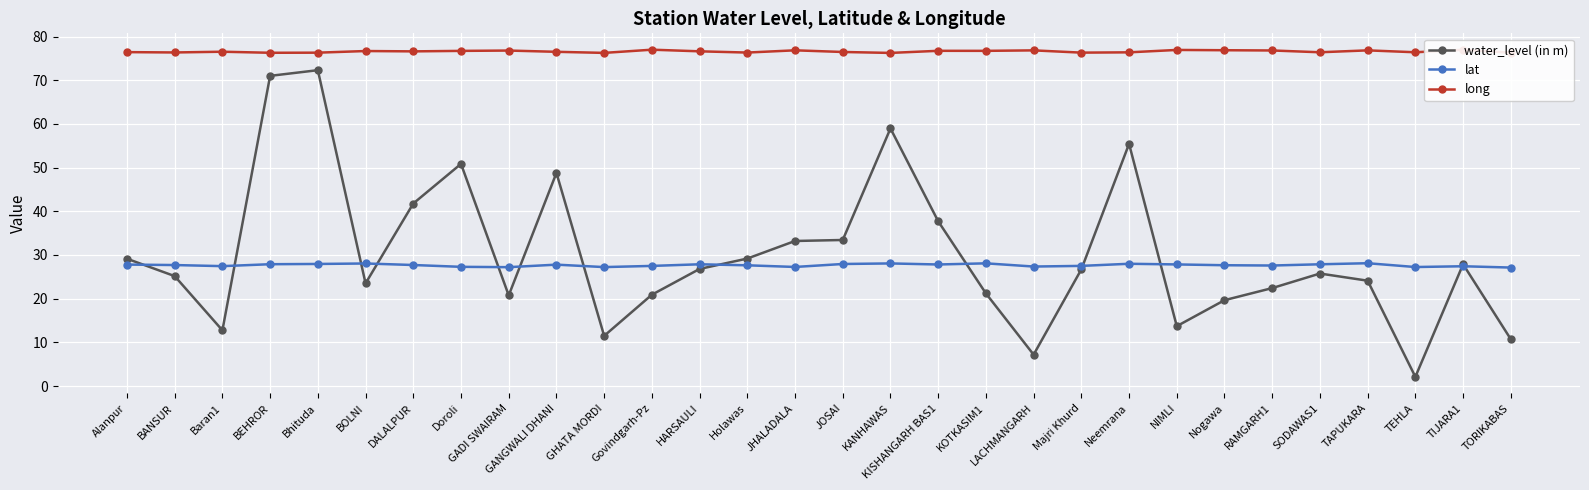

What is the difference between the maximum and minimum values in the lat series?

1.0